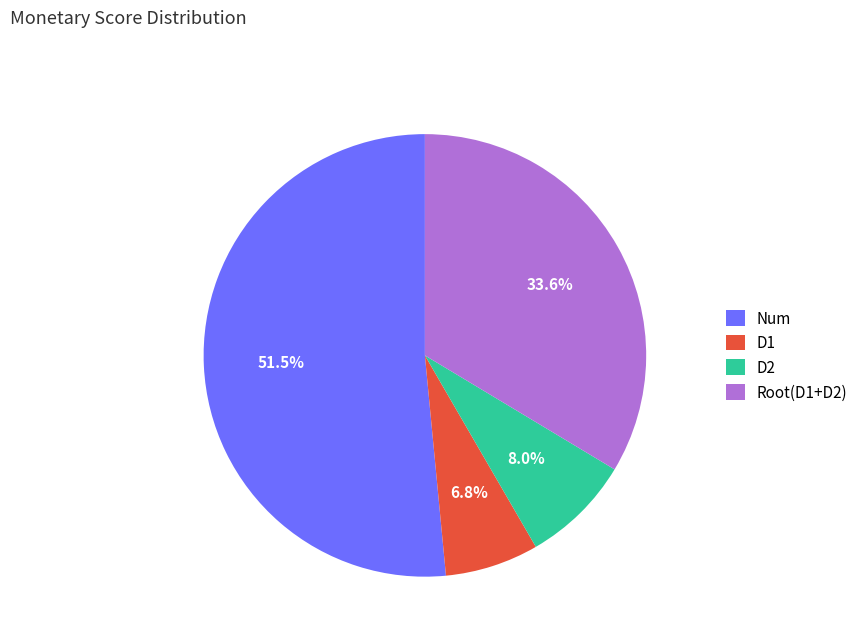

Between D1 and Num, which is larger?

Num